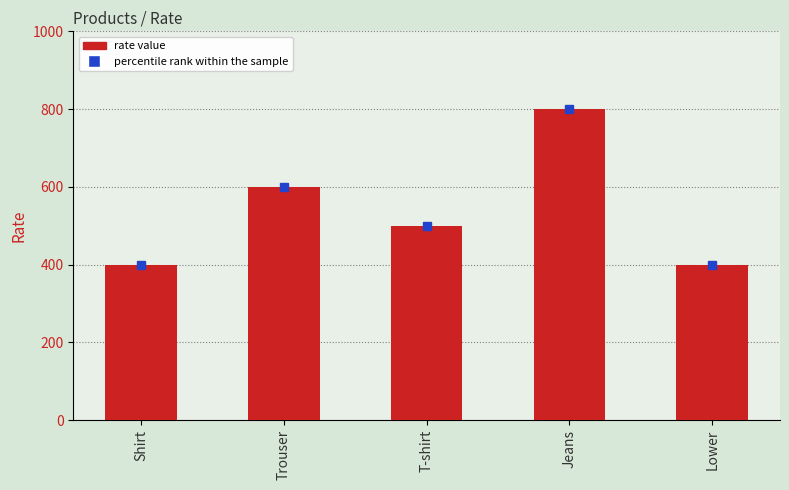

The value at Shirt is 400. True or false?

True